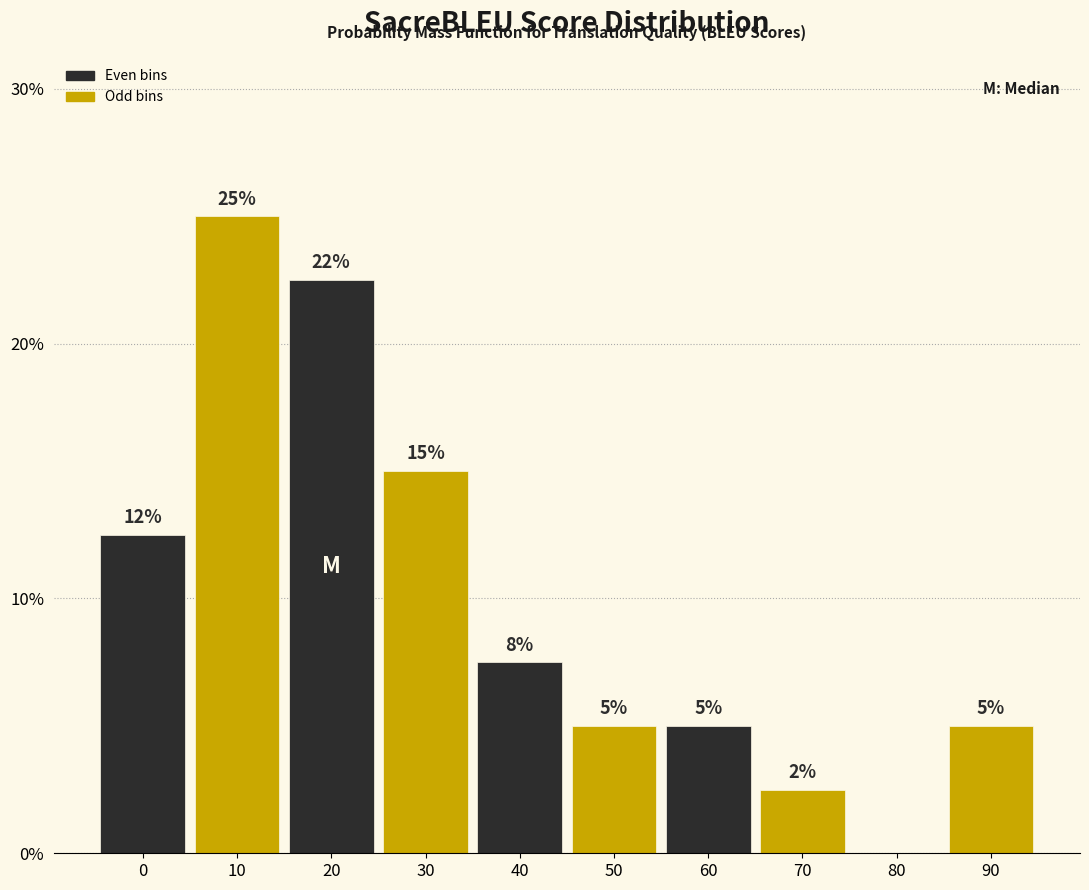

Which category has the highest value across all series?

10